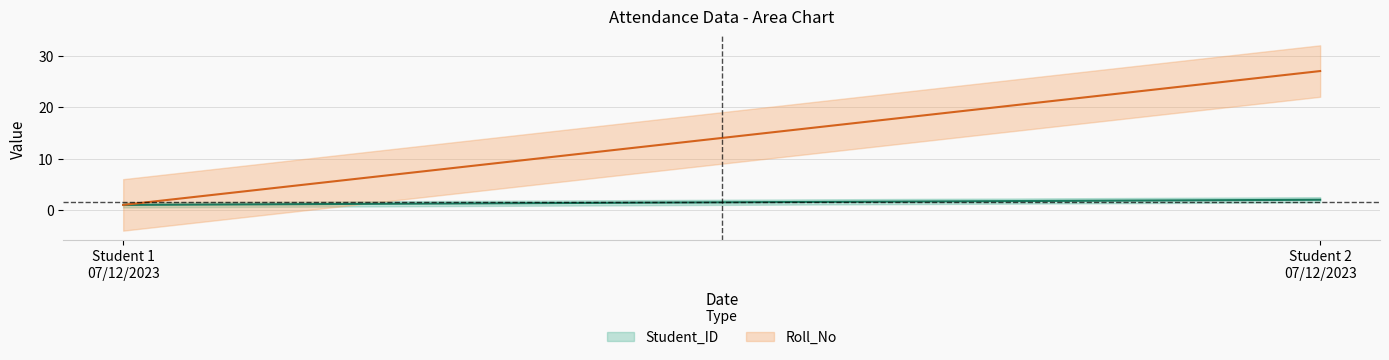

What is the difference between the maximum and minimum values in the Student_ID series?

1